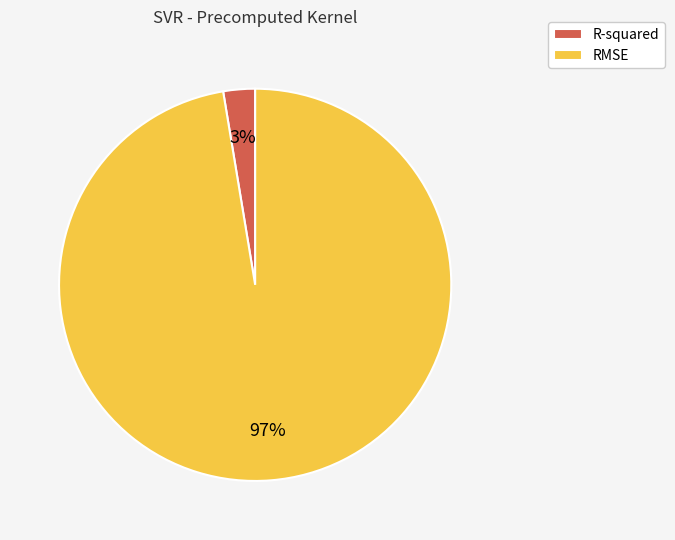

Between R-squared and RMSE, which is larger?

RMSE